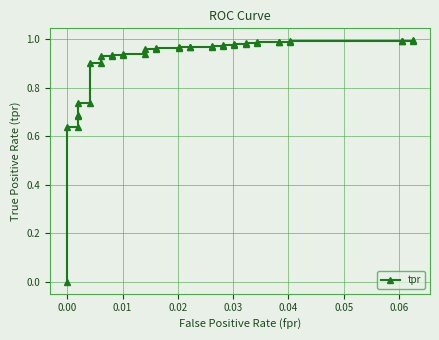

How many lines are shown in the chart?

1